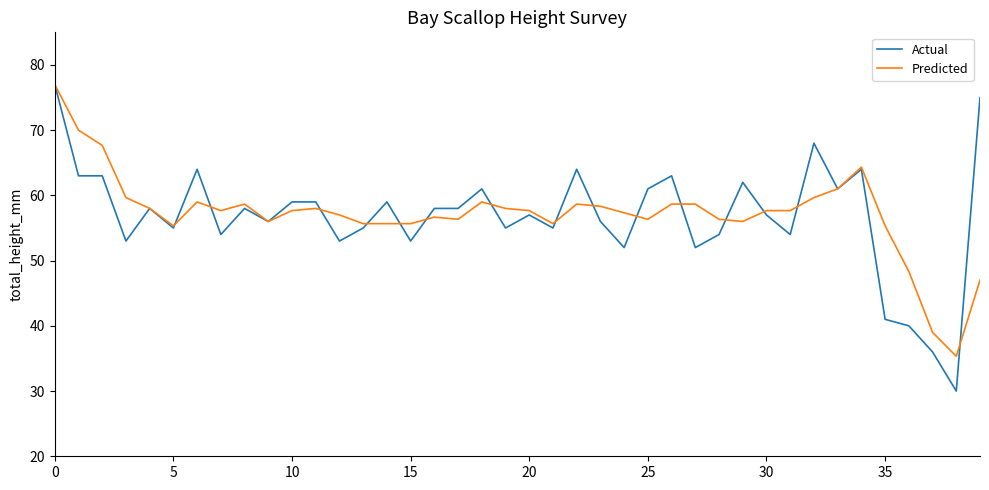

What is the difference between the second highest and minimum values in the Predicted series?

34.7